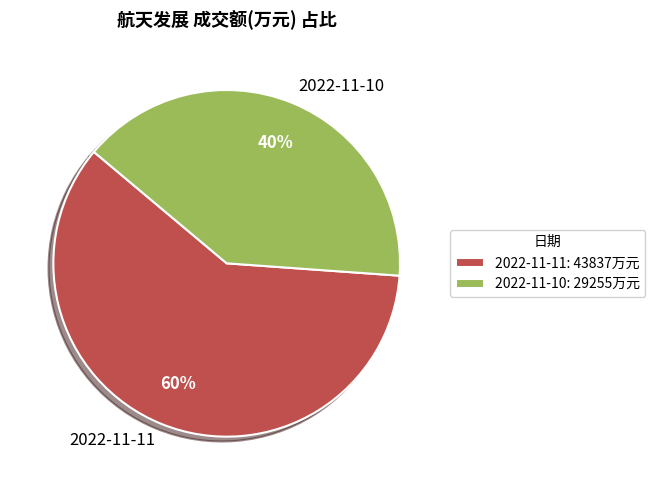

To the nearest percent, what is the difference between the largest and smallest slice percentages?

20%